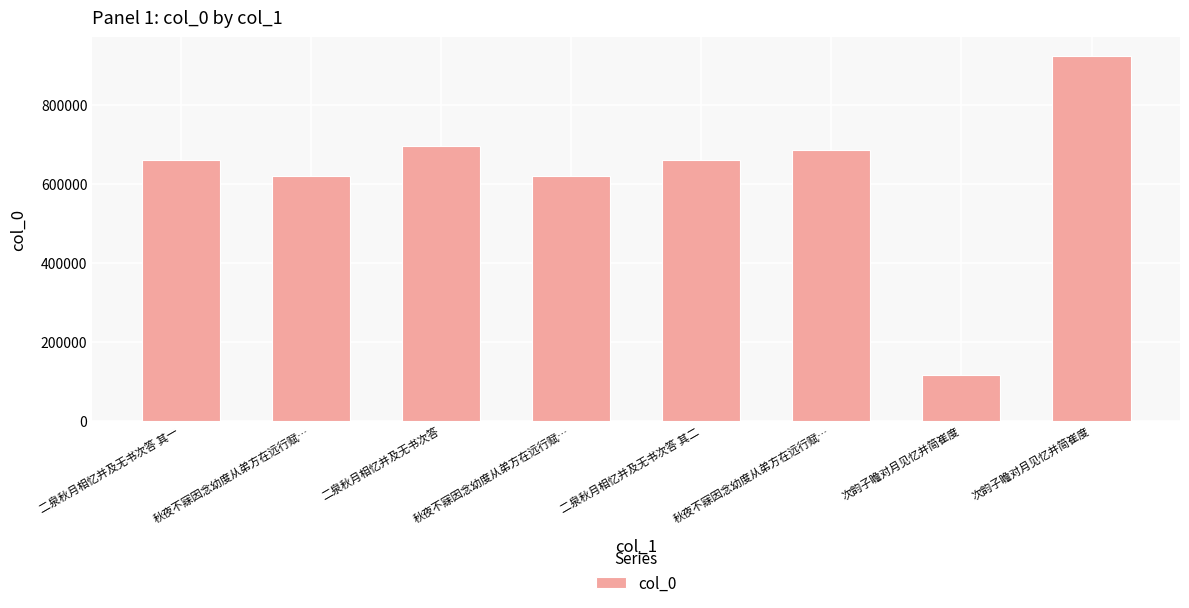

Which category has the lowest value across all series?

次韵子瞻对月见忆并简崔度